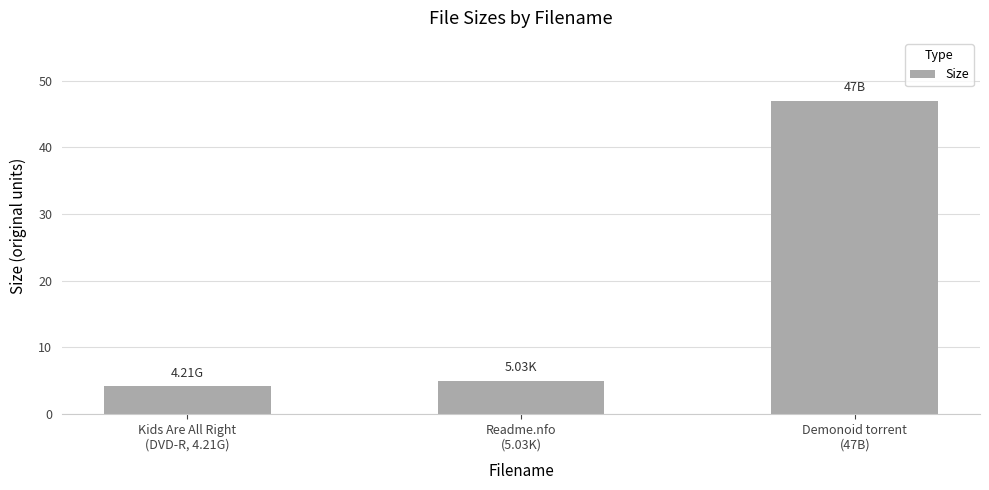

List the labels in order of value, largest first.

Demonoid torrent
(47B), Readme.nfo
(5.03K), Kids Are All Right
(DVD-R, 4.21G)